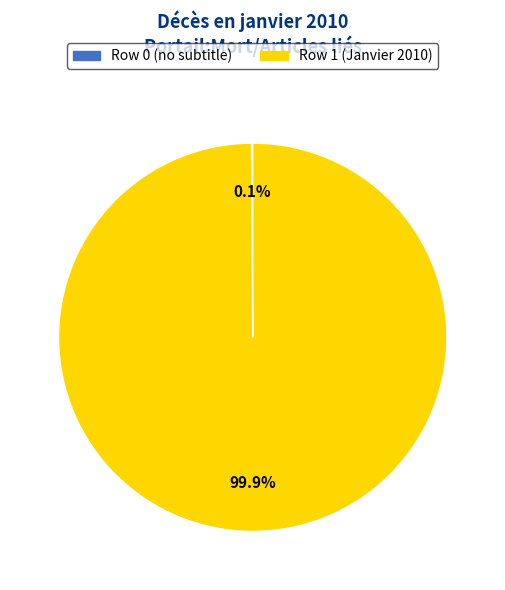

Which slice represents more than half of the pie?

Row 1